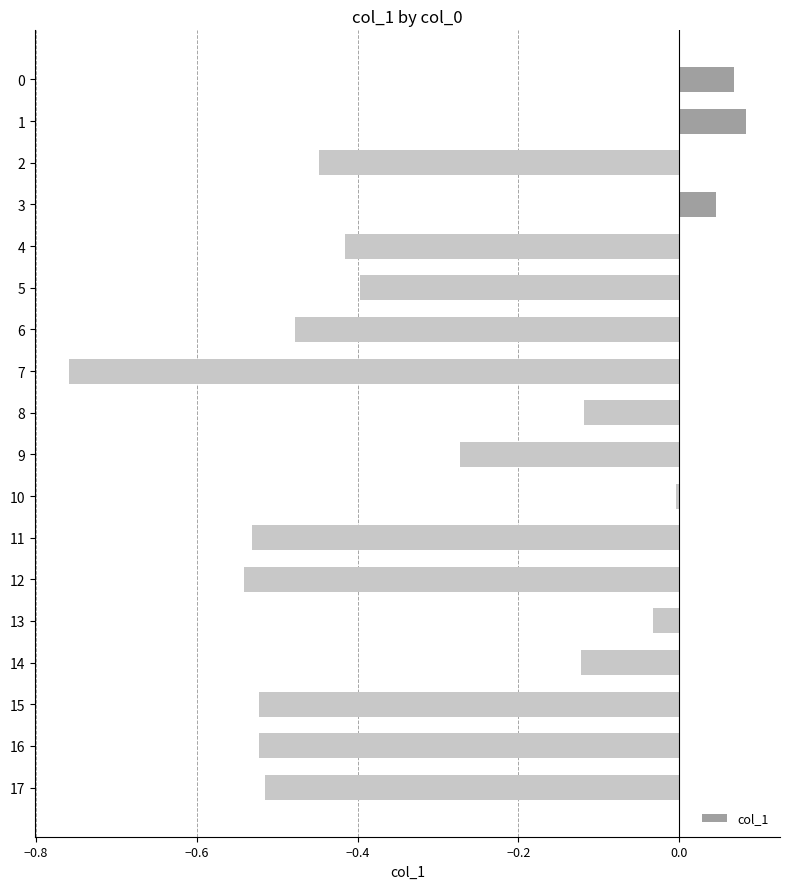

Which category has the lowest value across all series?

7